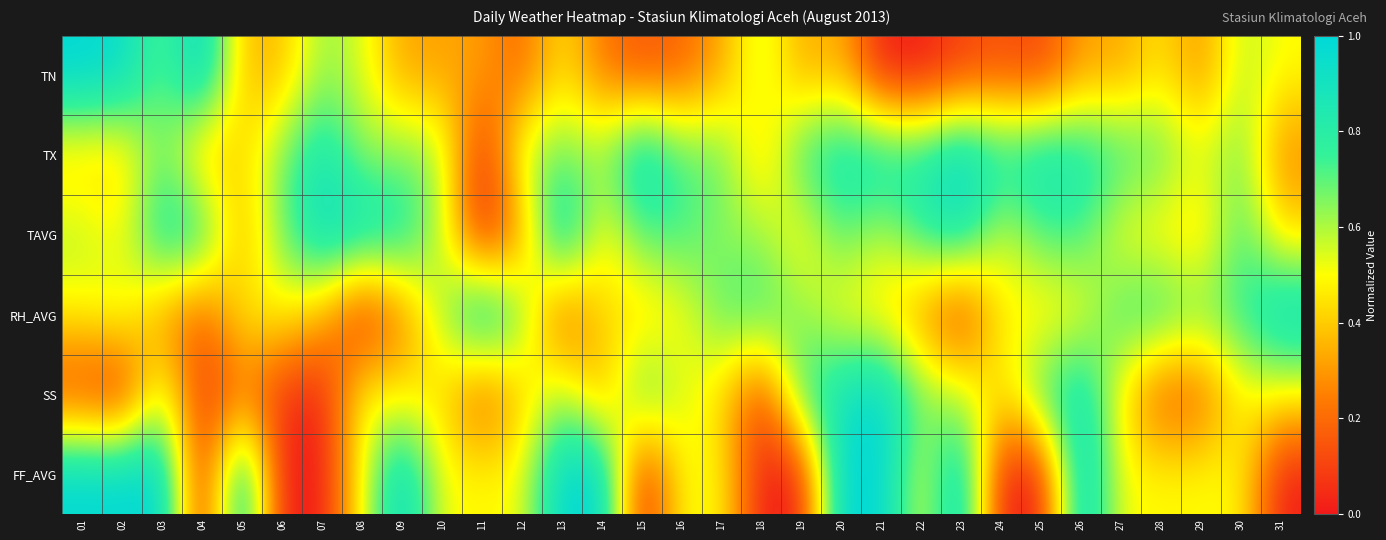

Reading left to right, what are all the values shown in this chart?

TN: 01=1.0	02=1.0	03=0.7	04=1.0	05=0.4	06=0.4	07=0.6	08=0.5	09=0.3	10=0.3	11=0.3	12=0.2	13=0.5	14=0.2	15=0.1	16=0.2	17=0.3	18=0.6	19=0.3	20=0.4	21=0.0	22=0.0	23=0.1	24=0.1	25=0.1	26=0.3	27=0.3	28=0.5	29=0.3	30=0.6	31=0.5
TX: 01=0.4	02=0.4	03=0.7	04=0.3	05=0.4	06=0.7	07=0.9	08=0.6	09=0.7	10=0.6	11=0.0	12=0.6	13=0.7	14=0.6	15=1.0	16=0.7	17=0.7	18=0.4	19=0.8	20=0.9	21=0.9	22=0.8	23=1.0	24=0.8	25=0.9	26=0.9	27=0.8	28=0.7	29=0.5	30=0.7	31=0.3
TAVG: 01=0.6	02=0.5	03=0.9	04=0.8	05=0.3	06=0.7	07=0.9	08=0.9	09=0.9	10=0.6	11=0.0	12=0.3	13=1.0	14=0.5	15=0.7	16=0.7	17=0.6	18=0.6	19=0.5	20=0.7	21=0.6	22=0.8	23=0.9	24=0.5	25=0.7	26=0.7	27=0.5	28=0.5	29=0.4	30=0.7	31=0.4
RH_AVG: 01=0.5	02=0.6	03=0.3	04=0.2	05=0.5	06=0.5	07=0.4	08=0.0	09=0.2	10=0.6	11=1.0	12=0.7	13=0.1	14=0.4	15=0.4	16=0.5	17=0.7	18=0.8	19=0.6	20=0.5	21=0.4	22=0.3	23=0.0	24=0.5	25=0.4	26=0.5	27=0.8	28=0.8	29=0.7	30=0.8	31=1.0
SS: 01=0.1	02=0.0	03=0.6	04=0.1	05=0.2	06=0.1	07=0.0	08=0.5	09=0.4	10=0.4	11=0.1	12=0.4	13=0.6	14=0.3	15=0.8	16=0.6	17=0.4	18=0.1	19=0.8	20=0.9	21=1.0	22=0.7	23=0.6	24=0.4	25=0.8	26=0.9	27=0.5	28=0.1	29=0.2	30=0.5	31=0.5
FF_AVG: 01=1.0	02=1.0	03=1.0	04=0.0	05=1.0	06=0.0	07=0.0	08=0.5	09=1.0	10=0.5	11=0.5	12=0.5	13=1.0	14=1.0	15=0.0	16=0.5	17=0.5	18=0.0	19=0.0	20=1.0	21=1.0	22=0.5	23=1.0	24=0.0	25=0.0	26=1.0	27=0.5	28=0.5	29=0.5	30=0.5	31=0.0